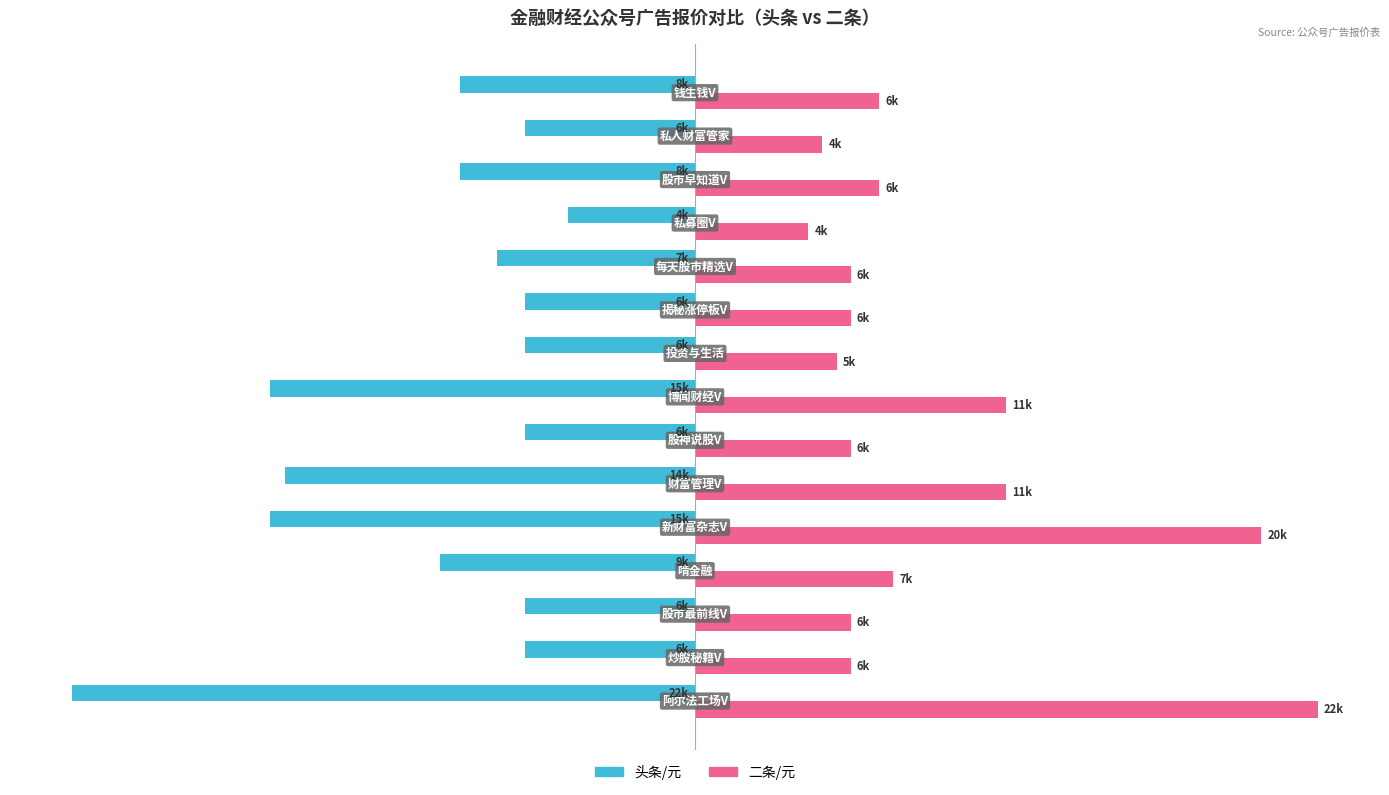

Rank the series by their maximum value, from lowest to highest.

头条/元, 二条/元